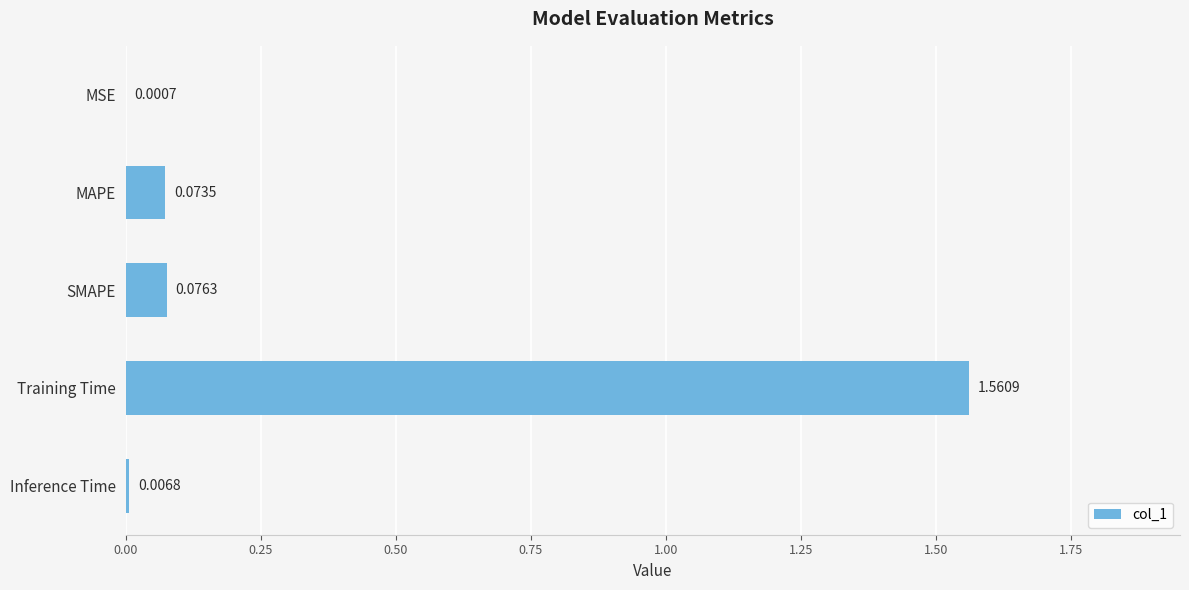

Which has a higher value, MAPE or SMAPE?

SMAPE